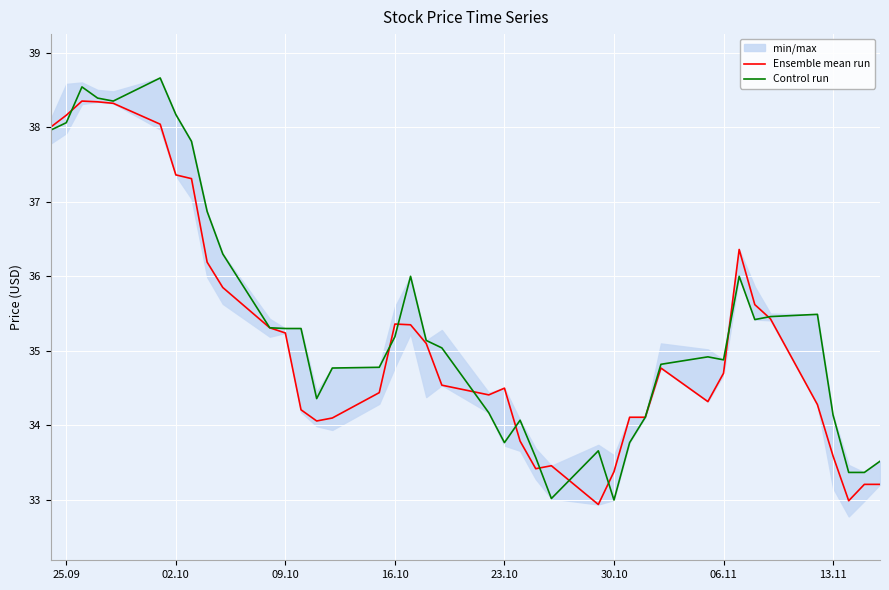

What is the maximum value shown in the chart?

38.7